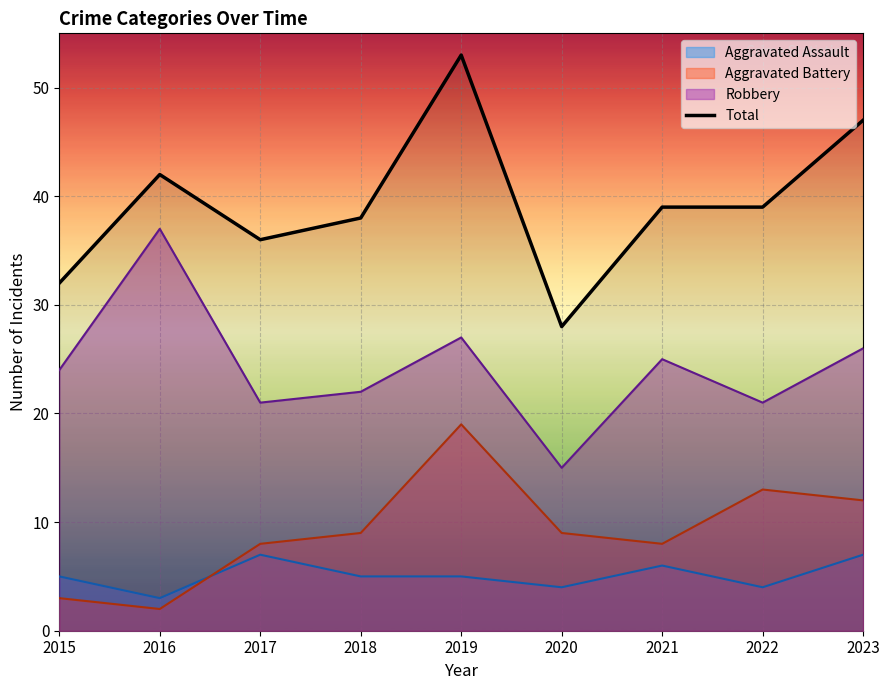

True or false: the data has more than 0 interior local peaks.

True